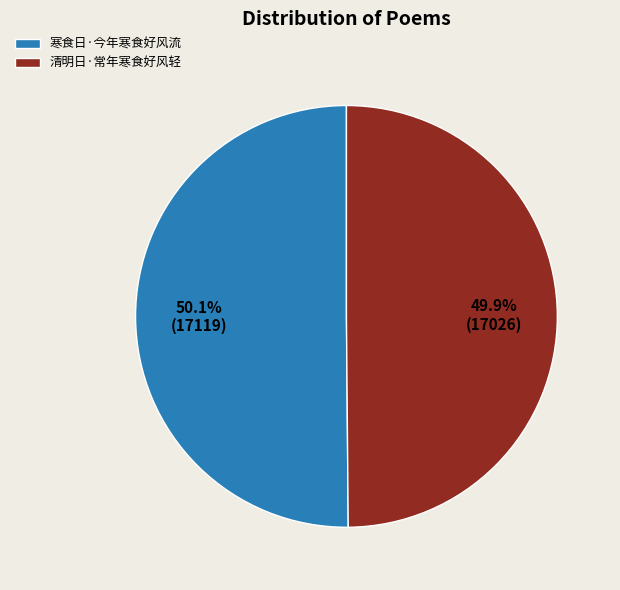

What percentage do 清明日·常年寒食好风轻 and 寒食日·今年寒食好风流 together represent?

100.0%